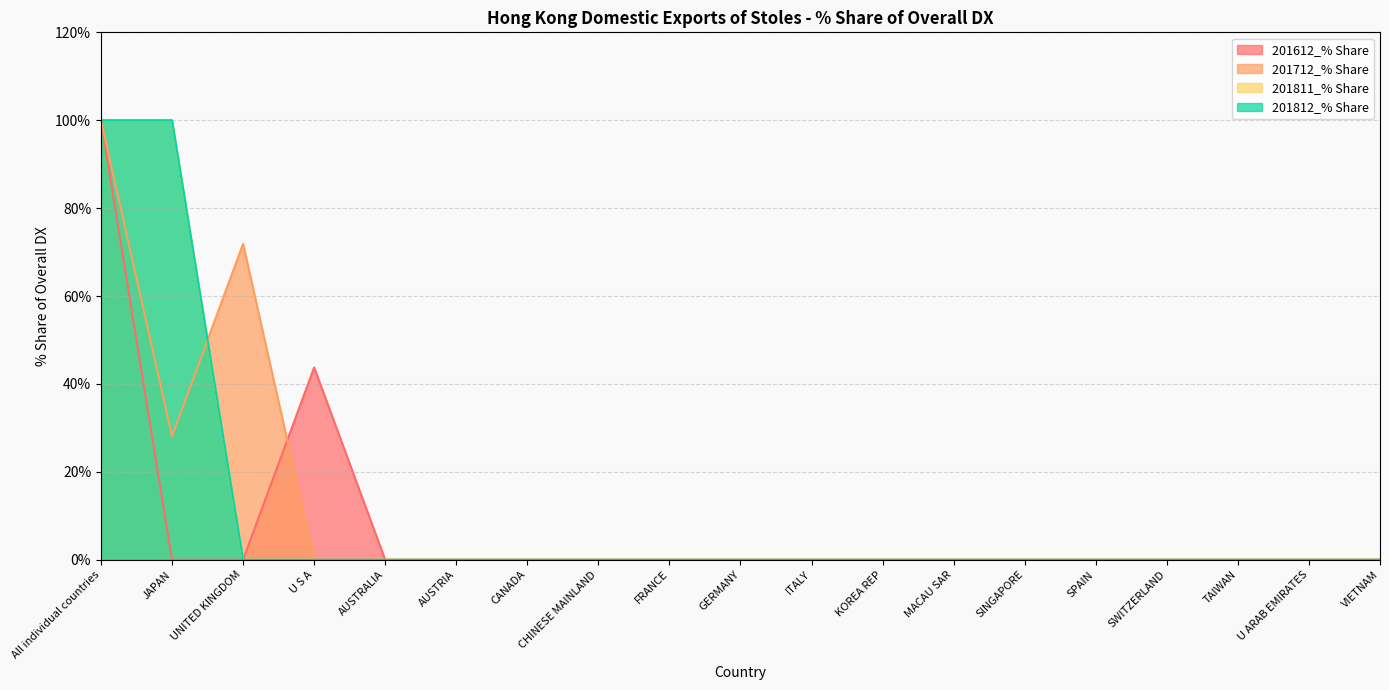

Where is the first local maximum for 201712_% Share?

UNITED KINGDOM